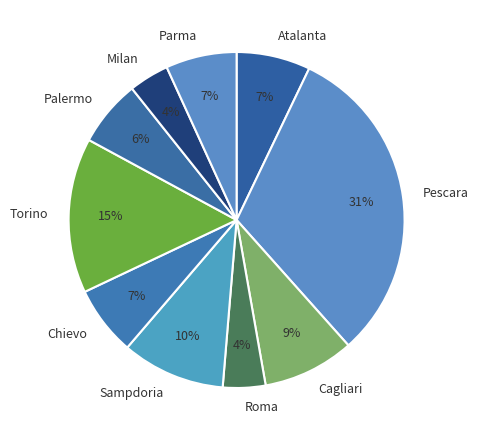

How many segments does this pie chart have?

10